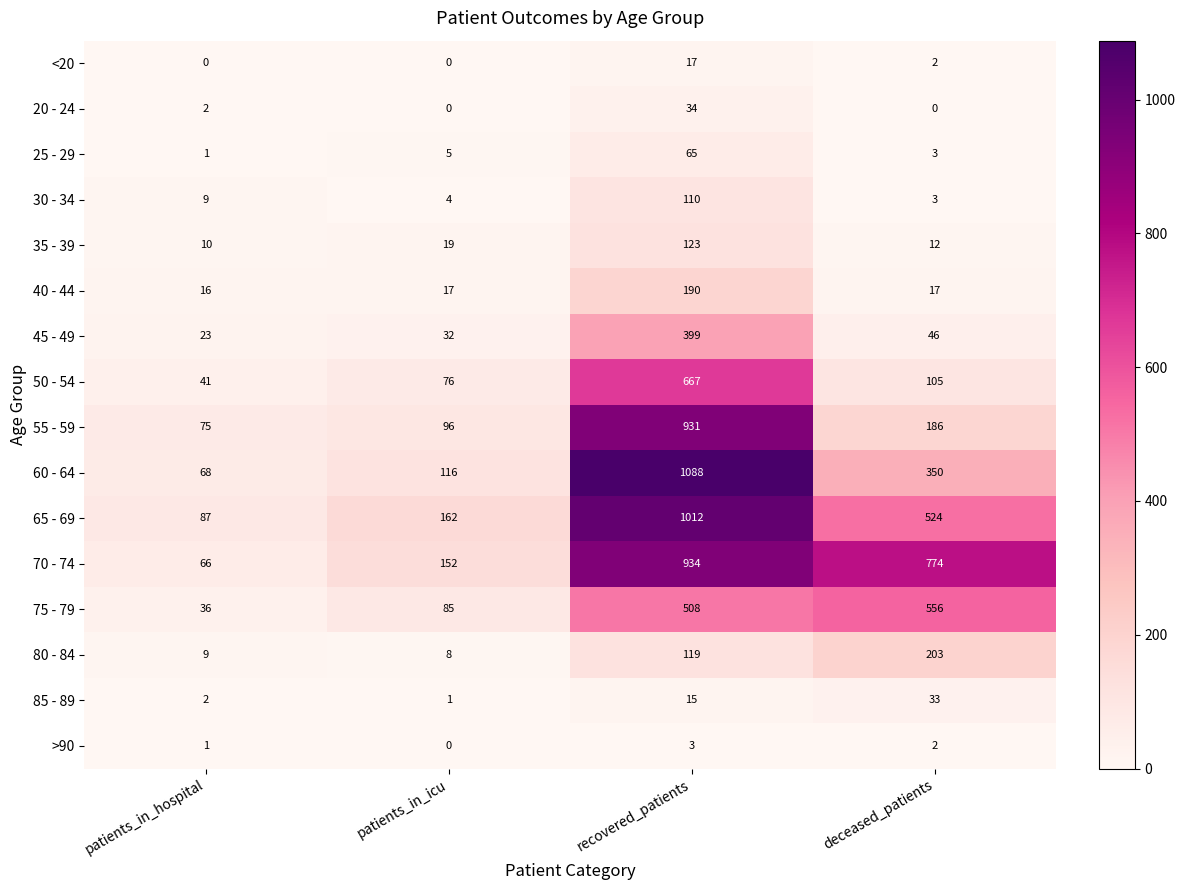

What value does the 30 - 34 series have at deceased_patients?

3